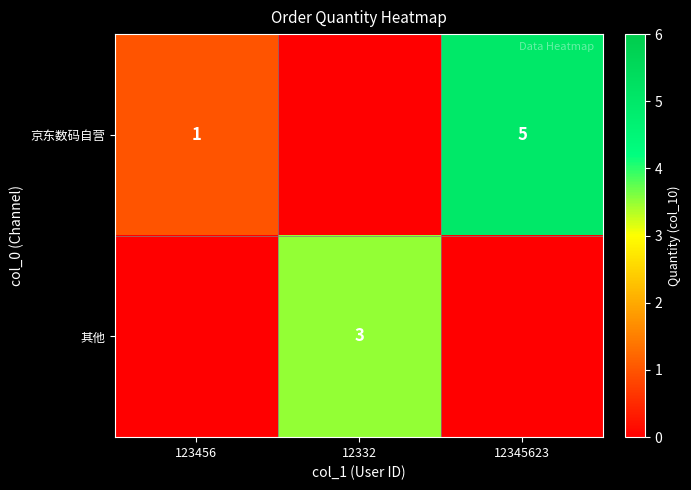

The value of 京东数码自营 at 12345623 is 6.6. True or false?

False